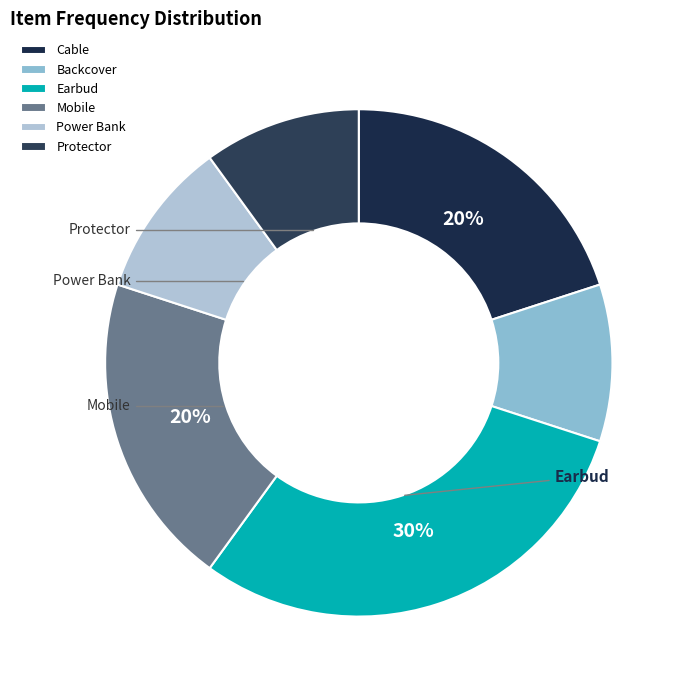

Which category has the smallest portion of the pie?

Backcover